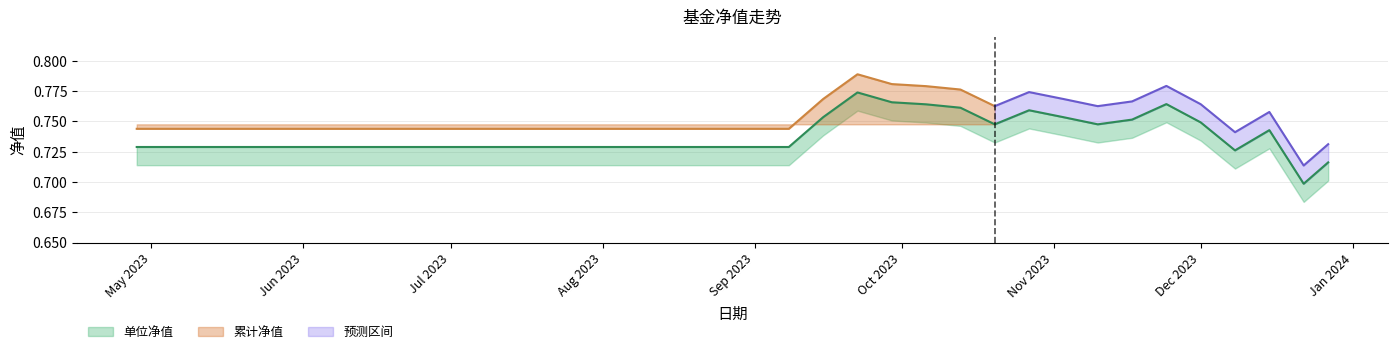

True or false: the data shows 1.0 at 2023-07-14.

False